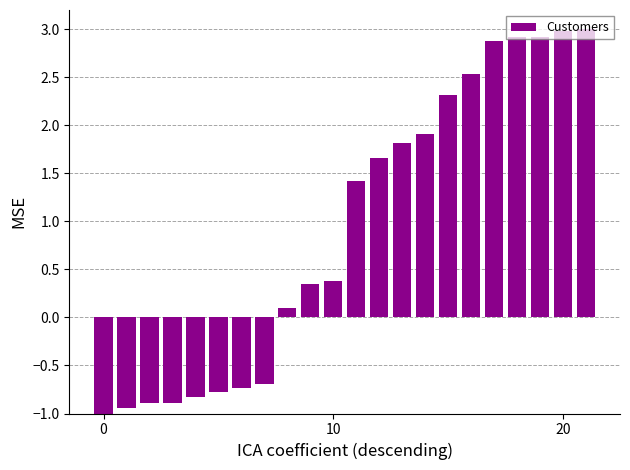

What is the value of the 13th bar from the left?

1.7